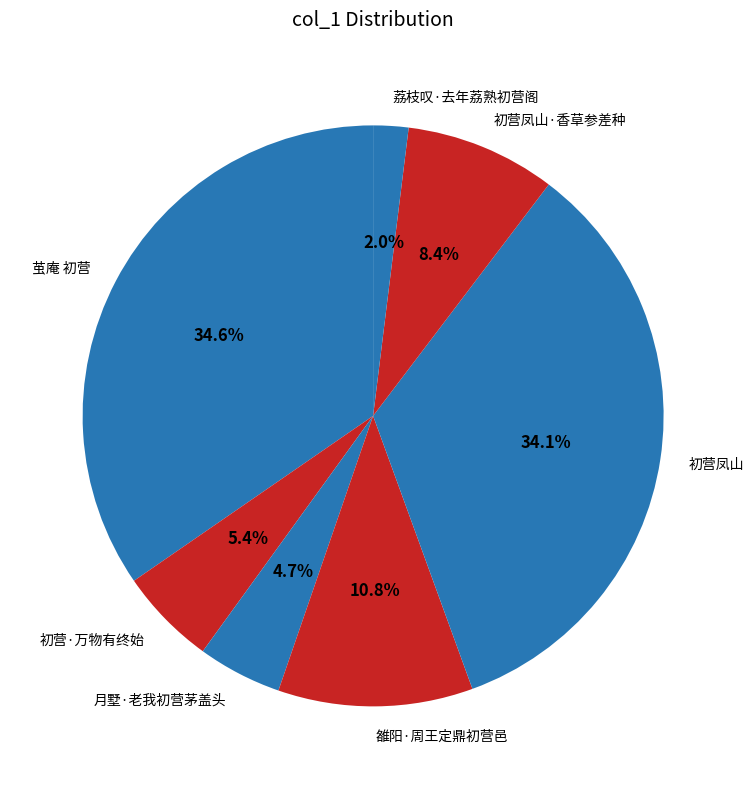

Count the number of slices in the pie.

7